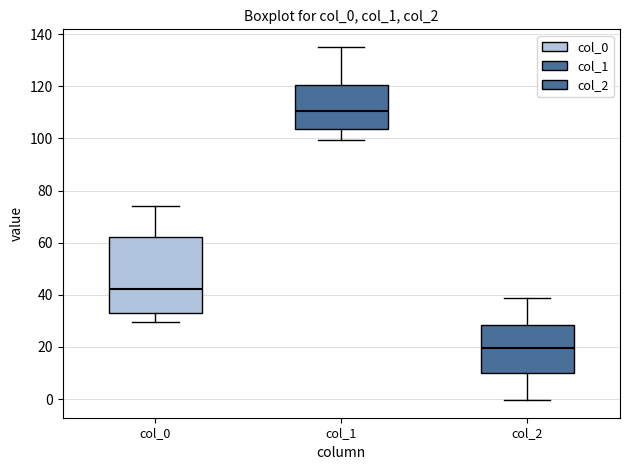

Where does the upper whisker of the box for col_0 end on the y-axis? The values are not printed on the chart, so give them approximately, as read against the axis.

74